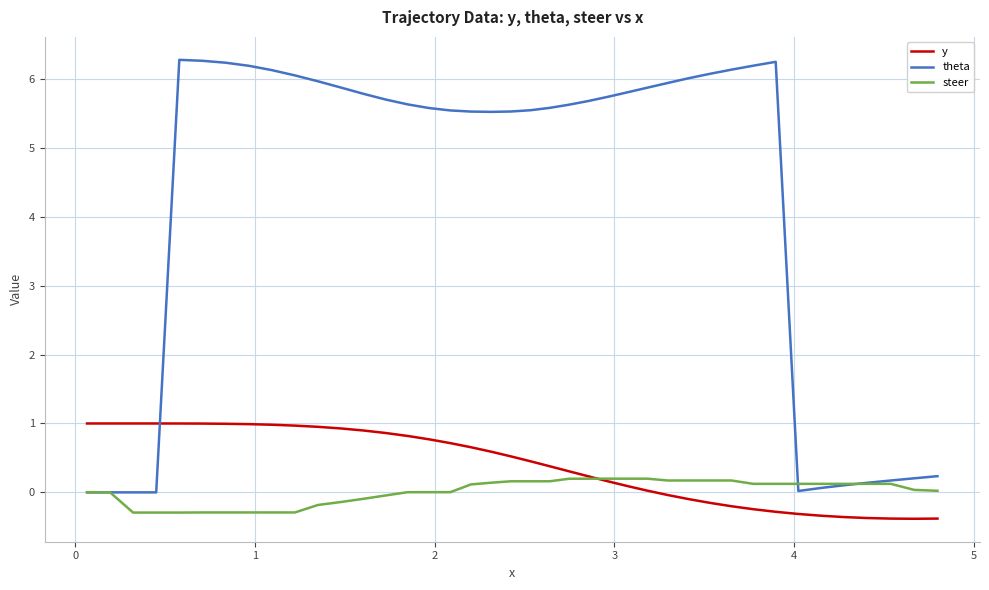

What is the minimum value shown in the chart?

-0.4